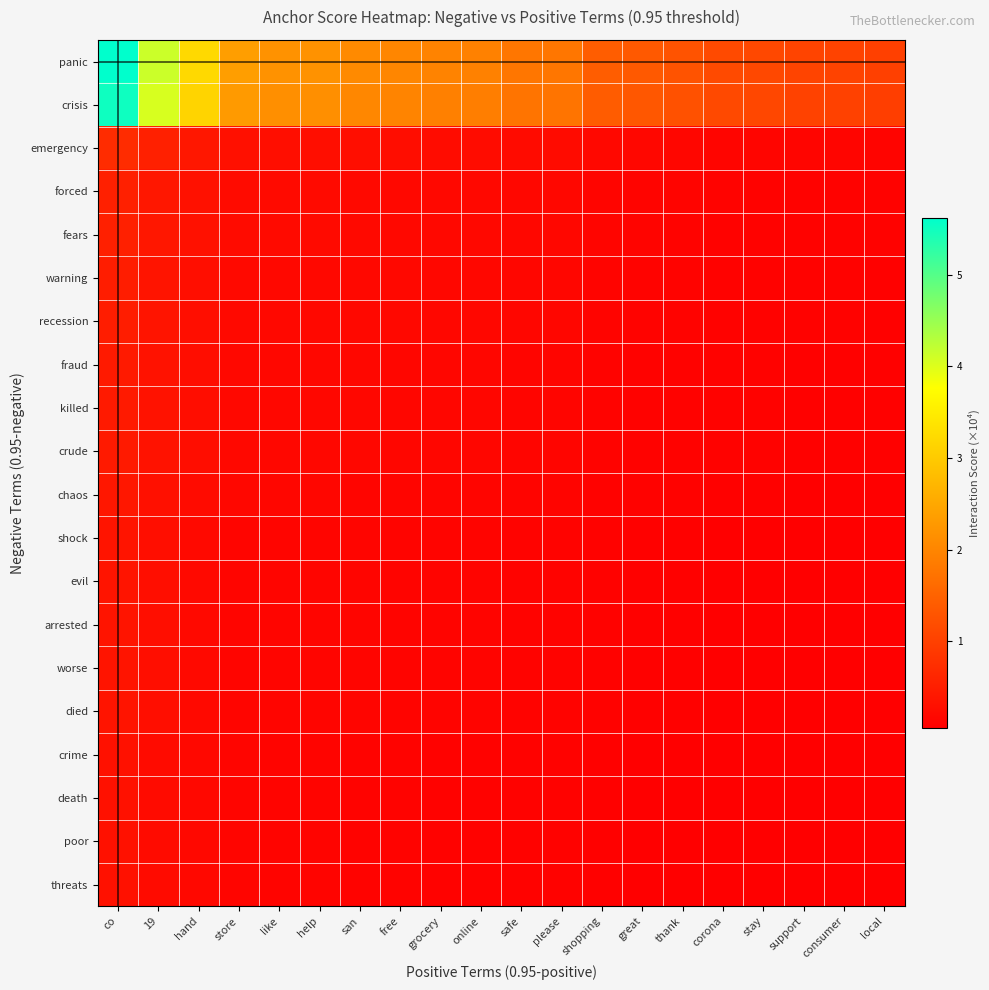

Which series changed the most between safe and please?

panic